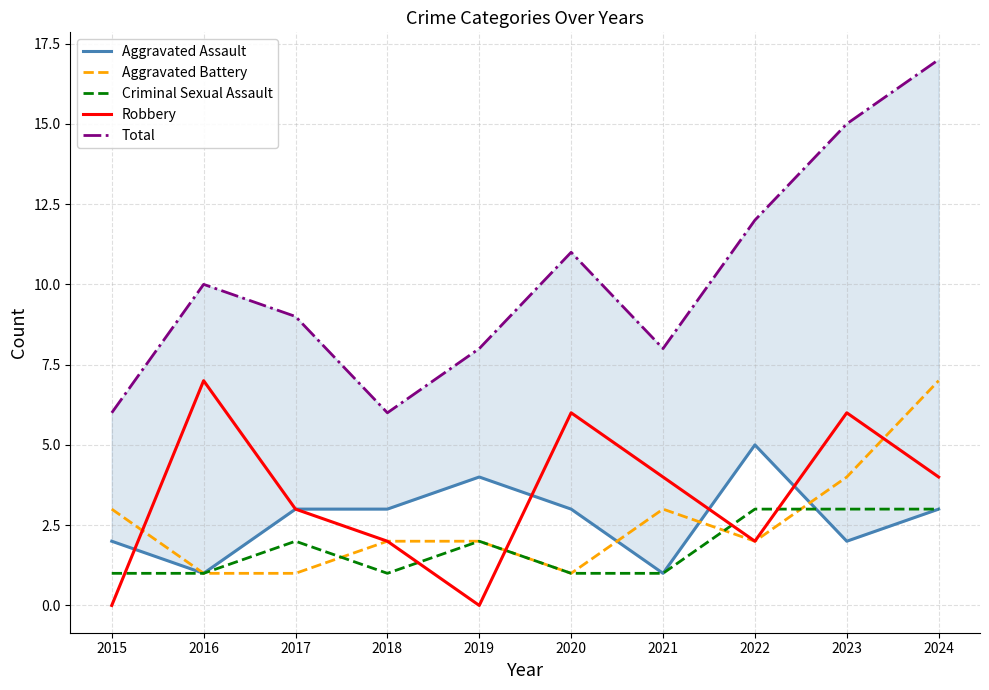

List the series in order of their peak value, highest first.

Total, Aggravated Battery, Robbery, Aggravated Assault, Criminal Sexual Assault